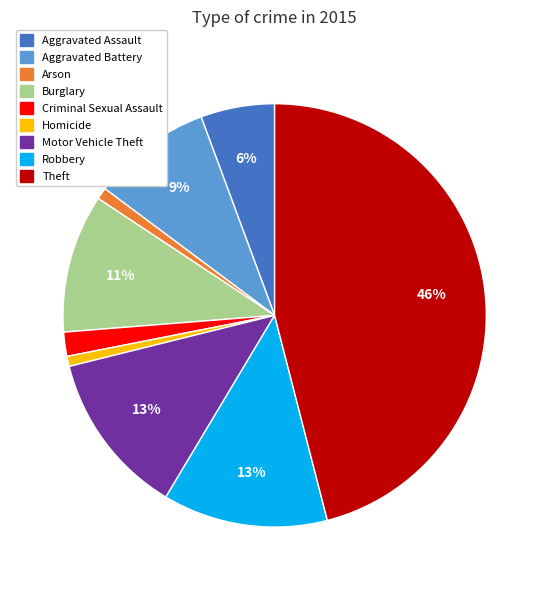

How many segments does this pie chart have?

9